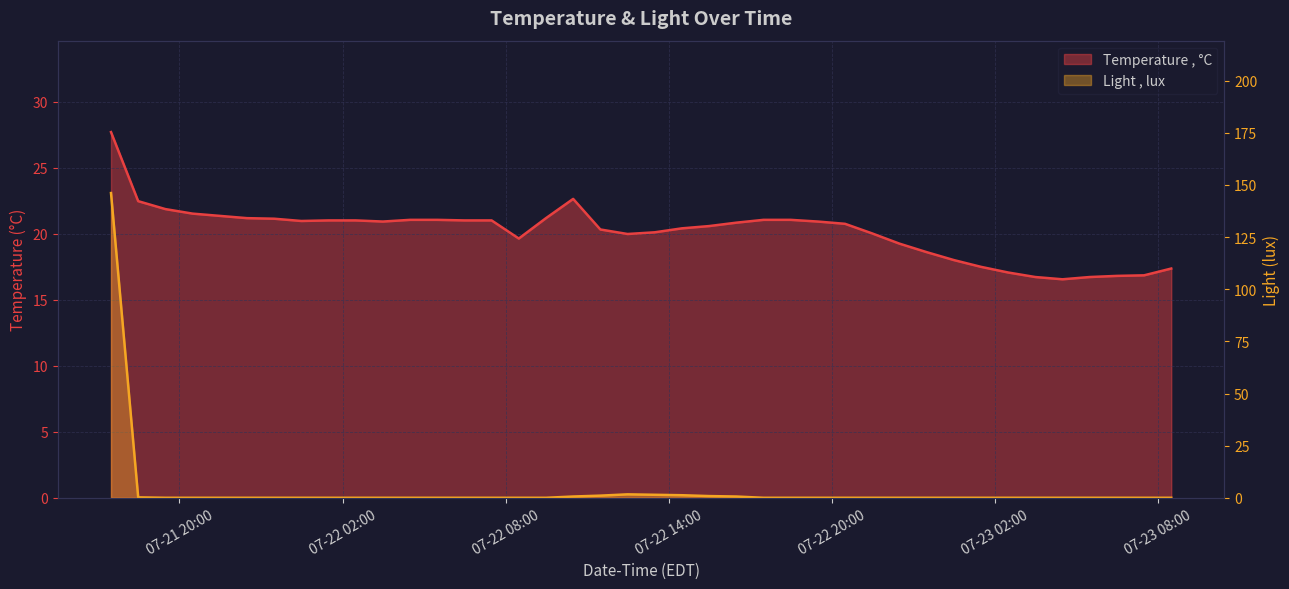

At which category is the sum across all series the highest?

2025-07-21 17:29